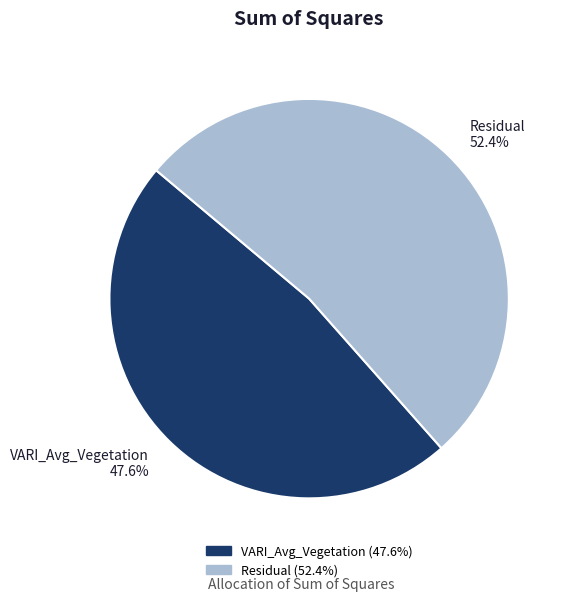

Combined, what portion of the pie is VARI_Avg_Vegetation and Residual?

100.0%